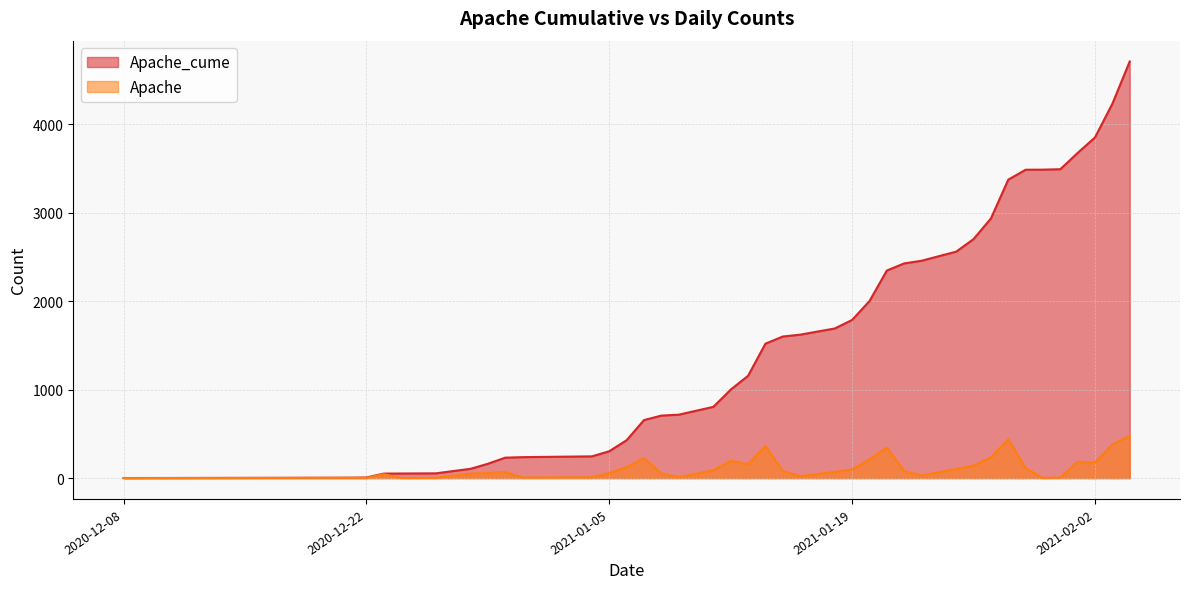

What is the label of the 9th point from the left?

2020-12-29